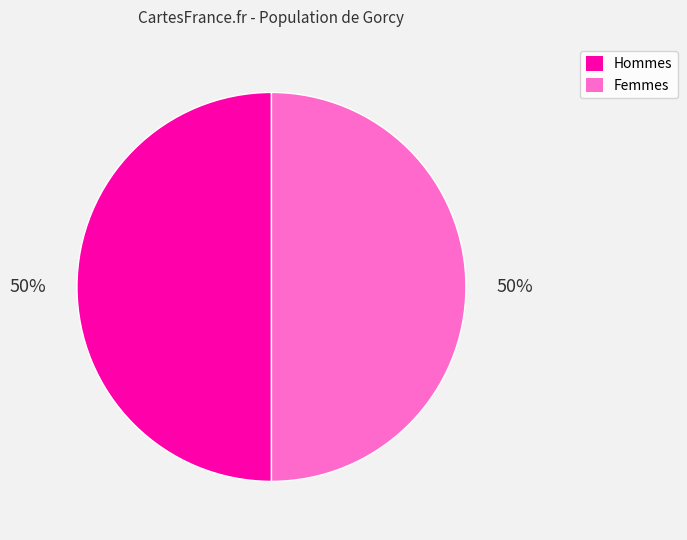

Do Femmes and Hommes together represent more than half of the pie?

Yes